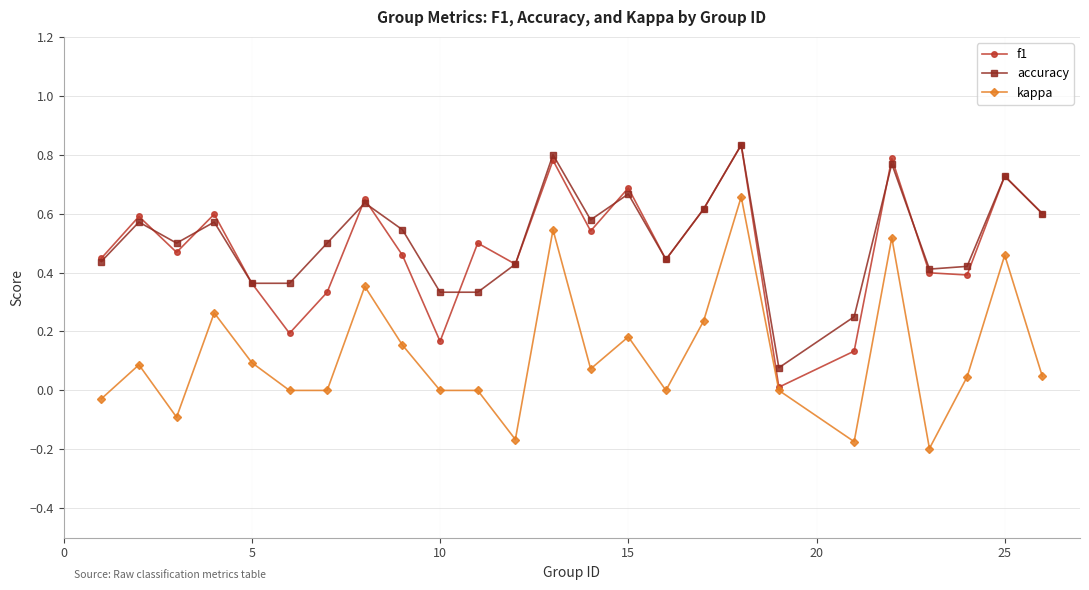

How many interior local peaks does the f1 series have?

9